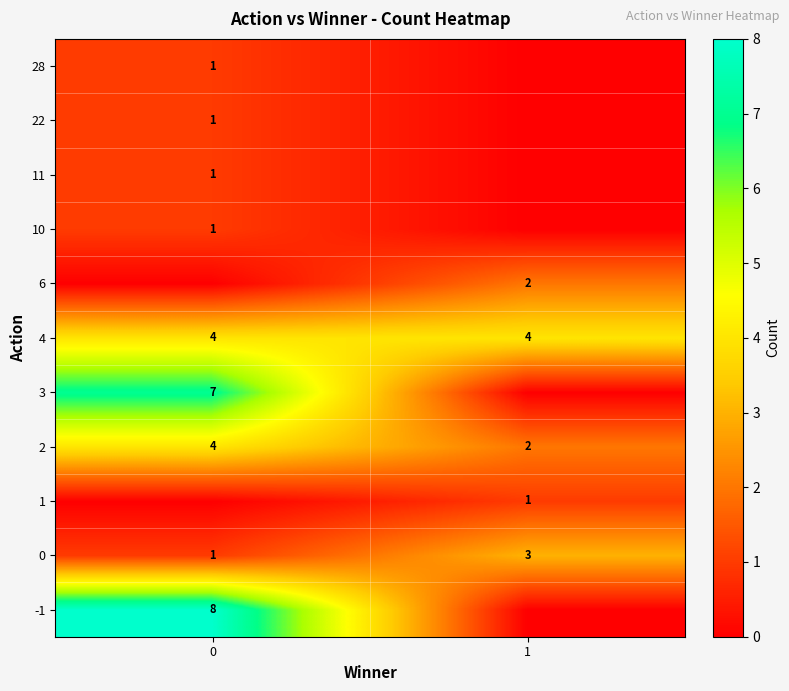

True or false: 0 has a value of 1 at 1.

False